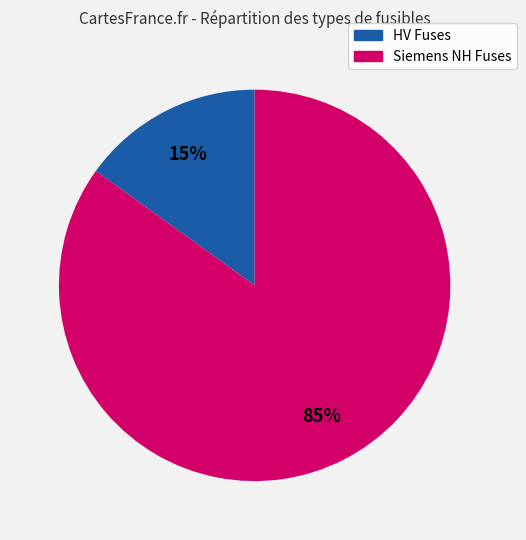

To the nearest percent, what is the difference between the largest and smallest slice percentages?

70%